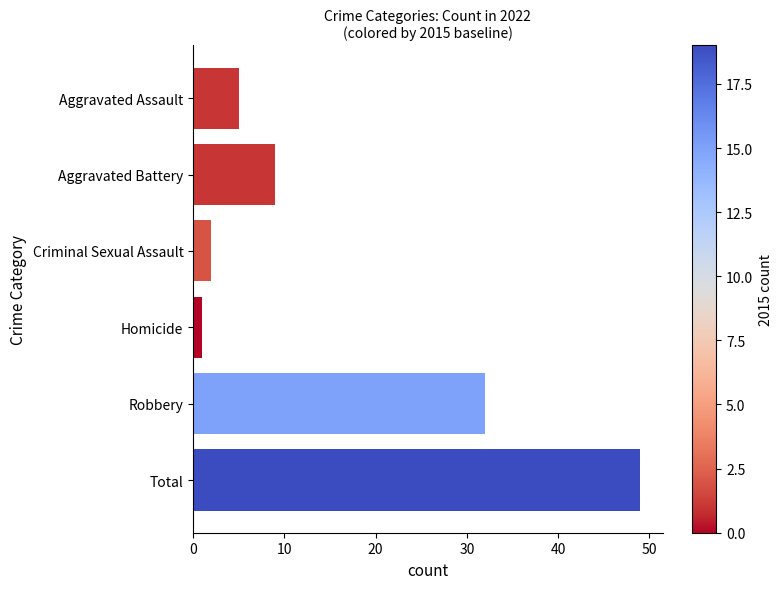

What is the change in value from Aggravated Battery to Robbery?

+23